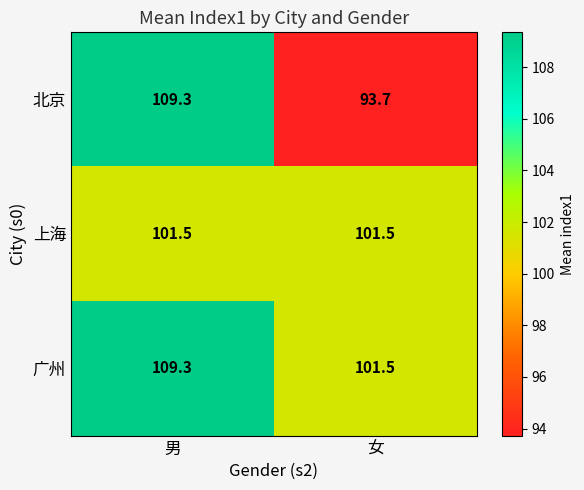

At which category is the sum across all series the highest?

男